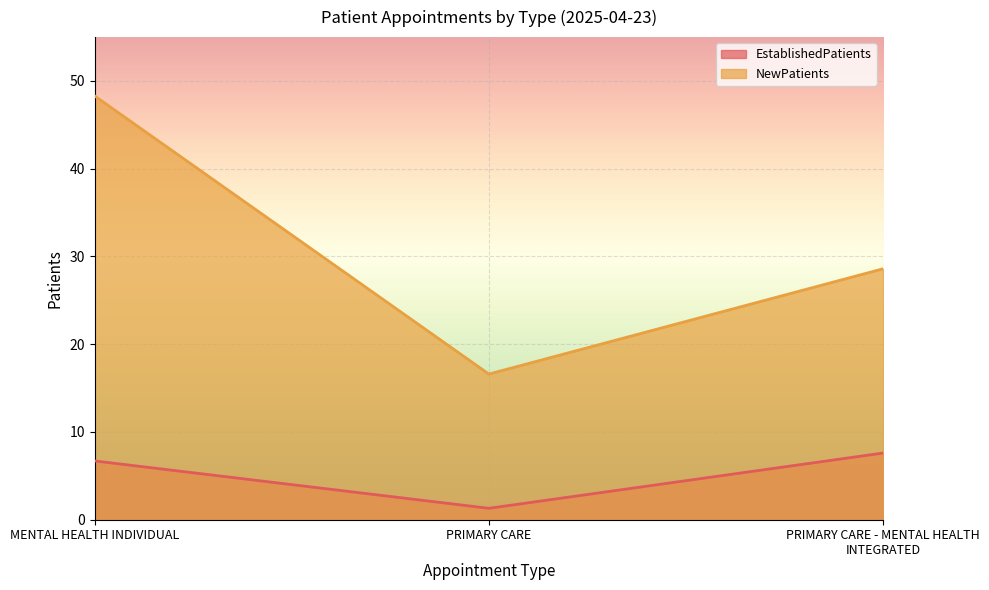

Which category has the lowest value in the NewPatients series?

PRIMARY CARE